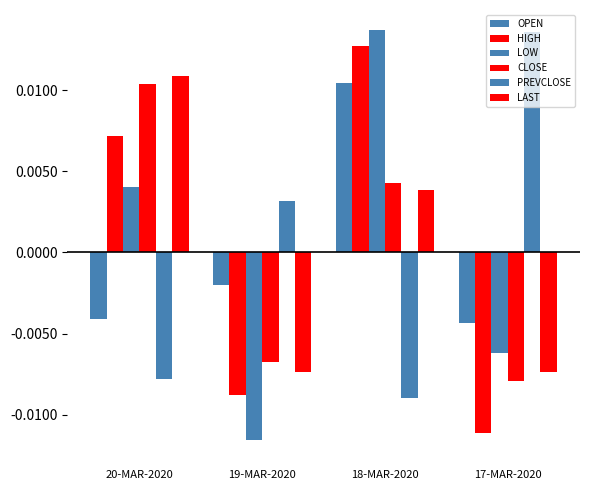

How many bars are there in each group?

6